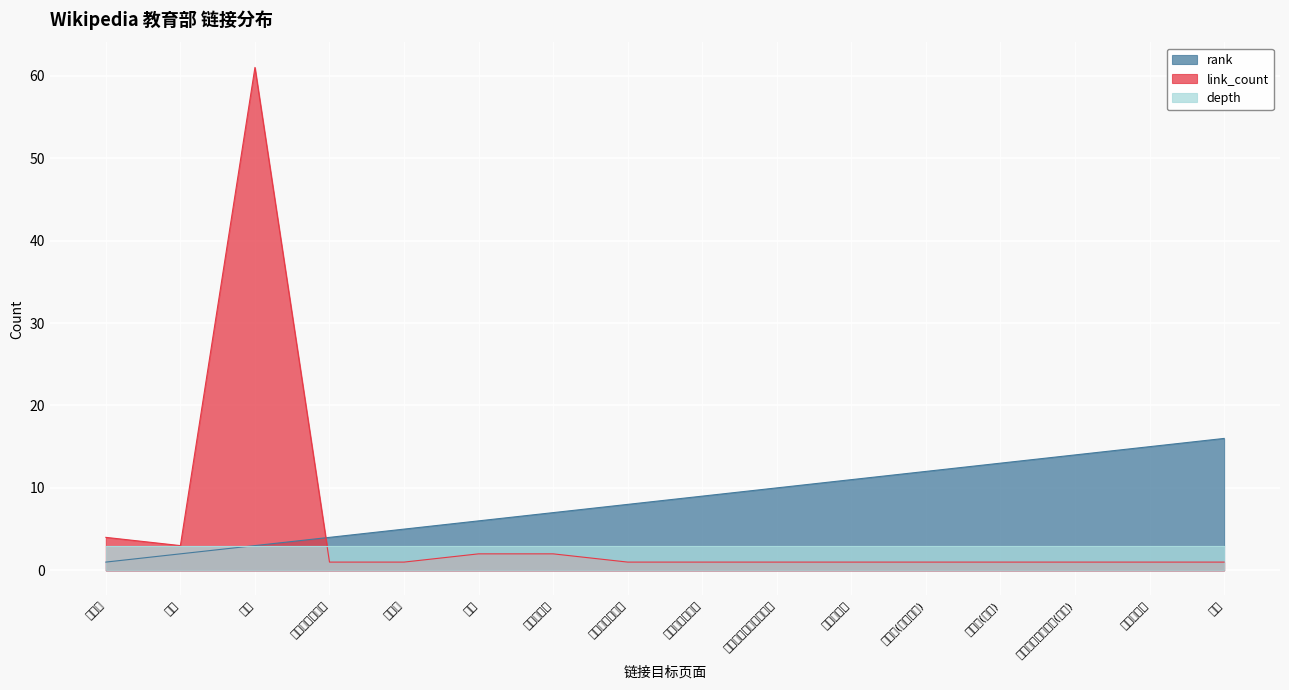

Which label corresponds to the smallest value in the chart?

教育局